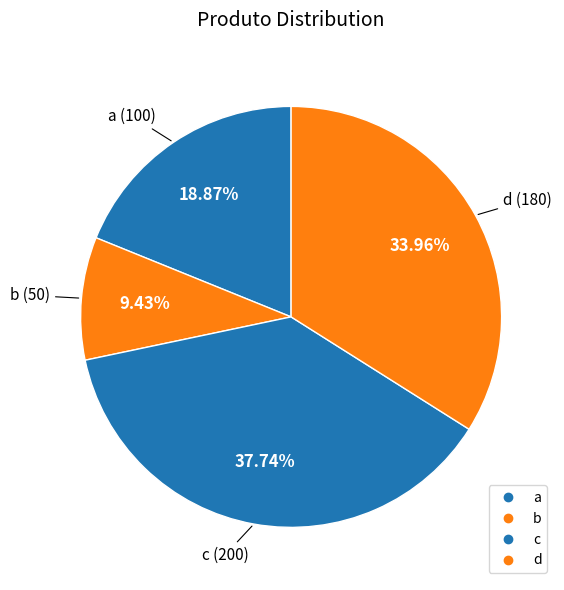

Is there any slice that represents more than half of the pie?

No